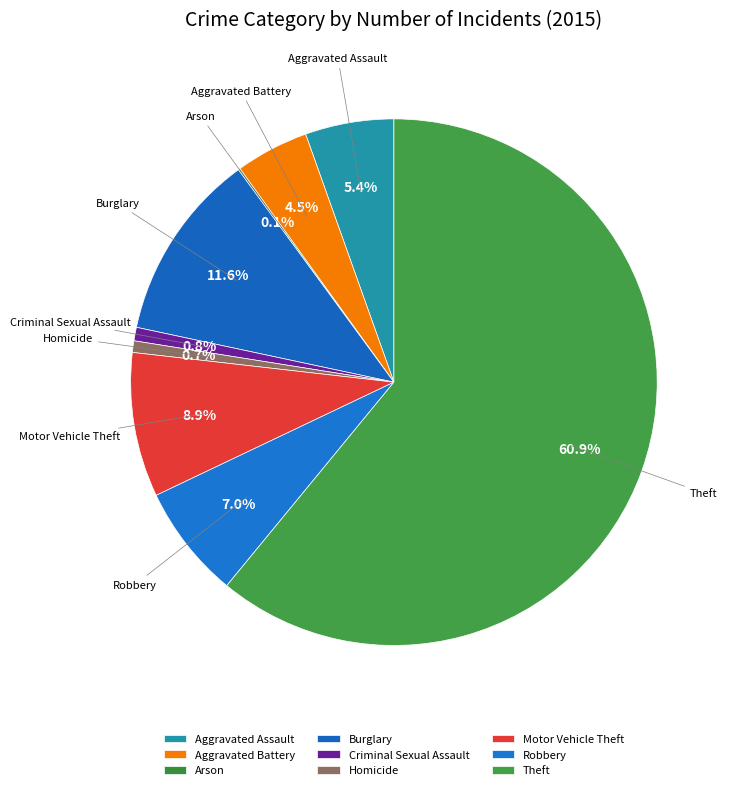

Which slice is the smallest?

Arson